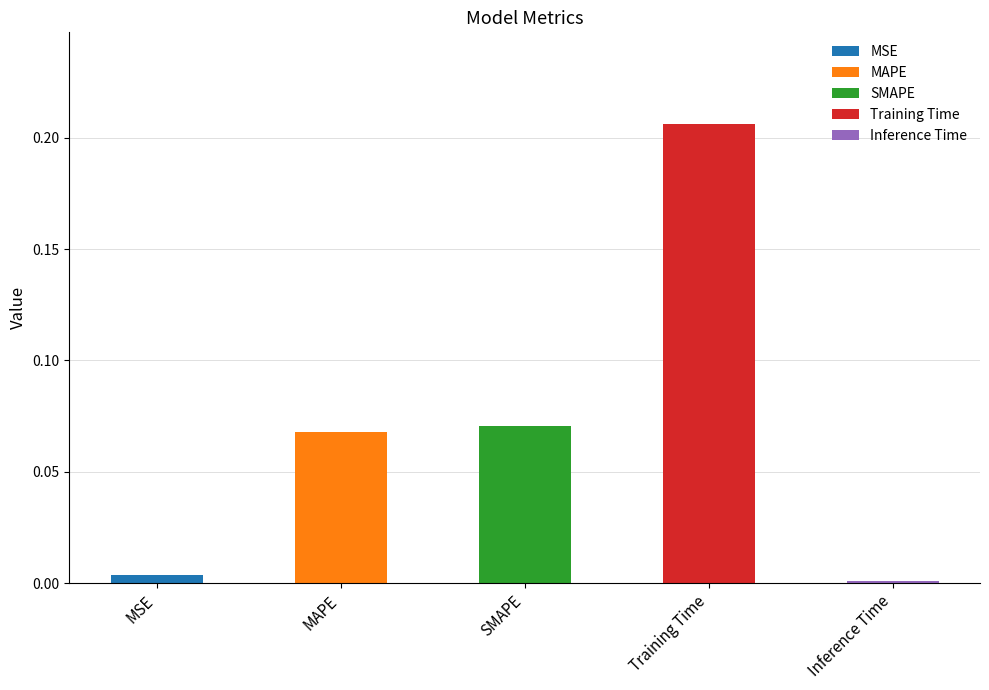

List the labels in order of value, smallest first.

Inference Time, MSE, MAPE, SMAPE, Training Time